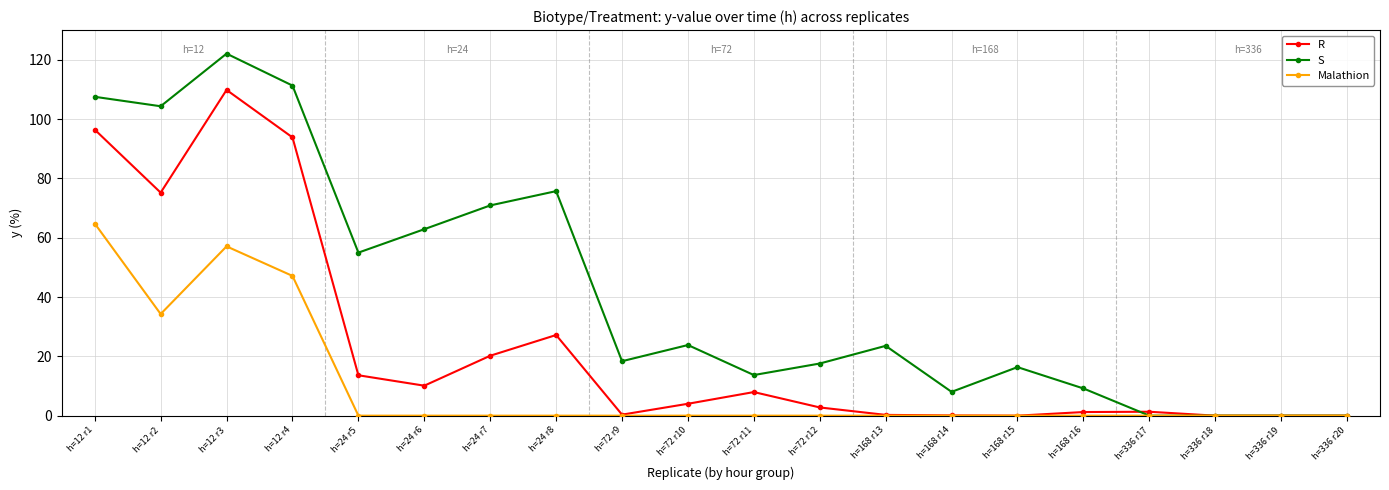

How many series are shown in this chart?

3